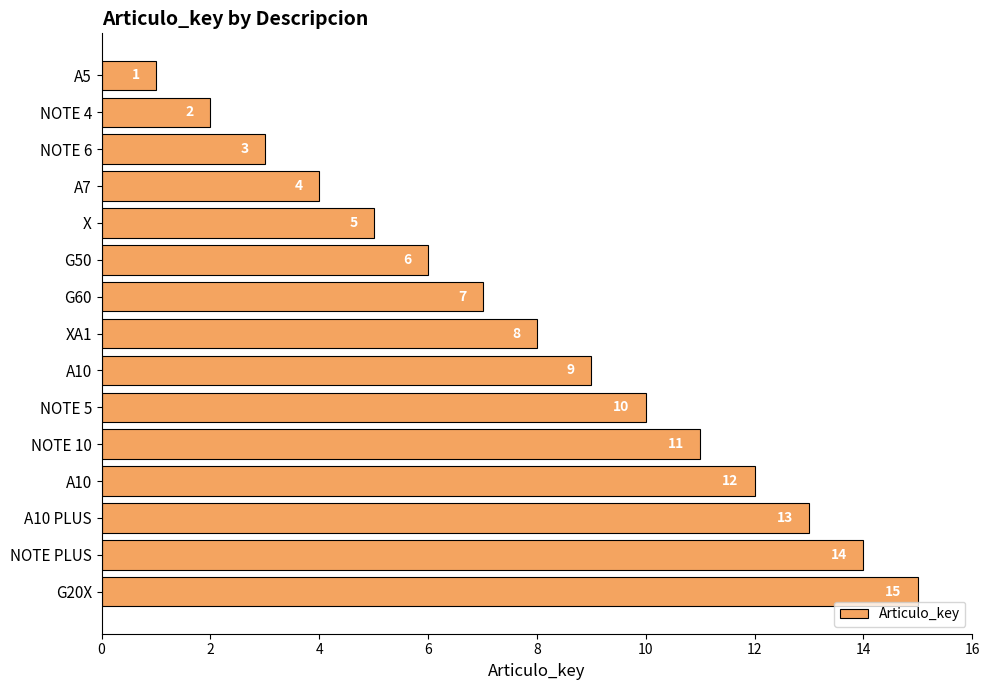

Does the chart contain any negative values?

No